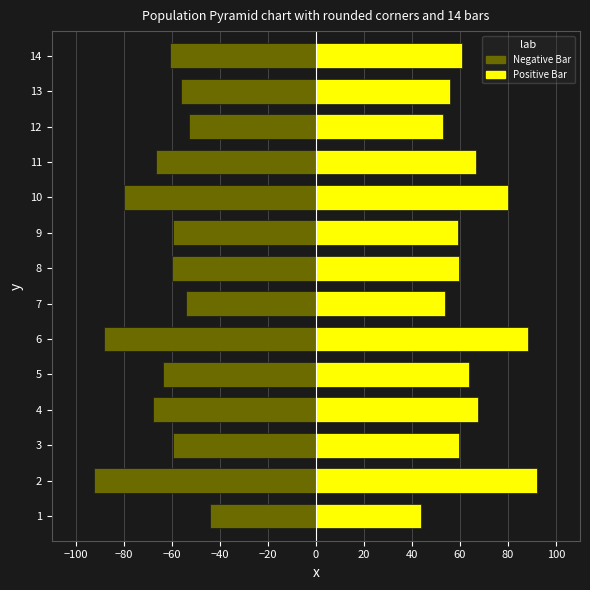

At how many categories does at least one series exceed -66?

14